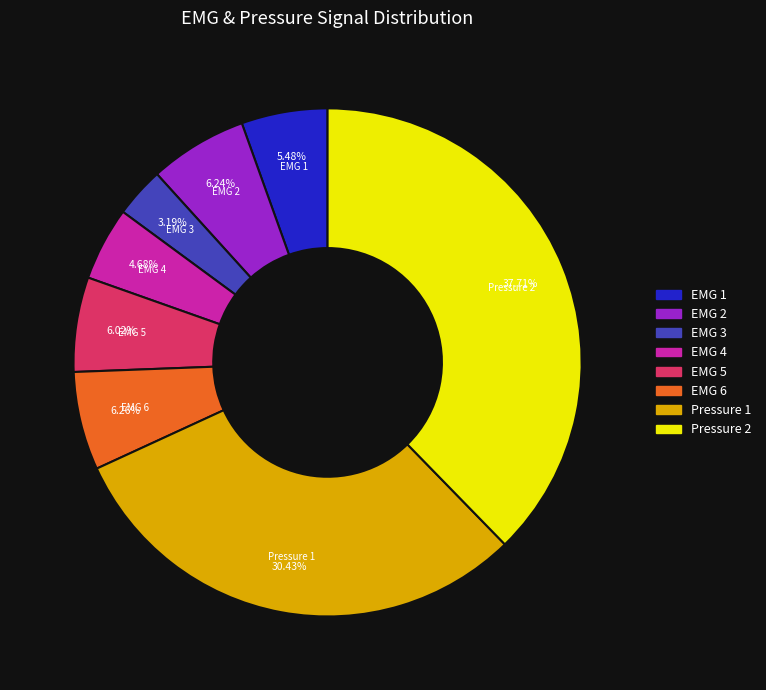

How much of the chart is everything except EMG 5?

94.0%